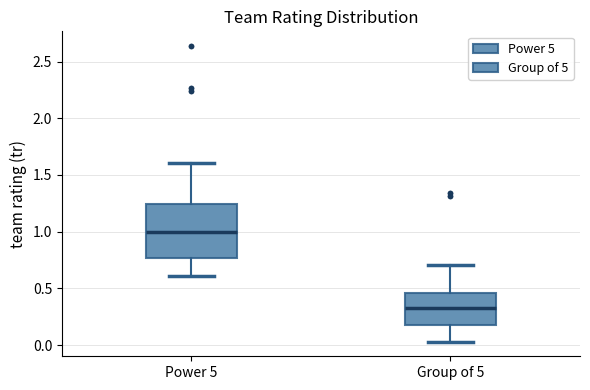

Comparing the boxes themselves (not the whiskers), which one is the tallest?

Power 5